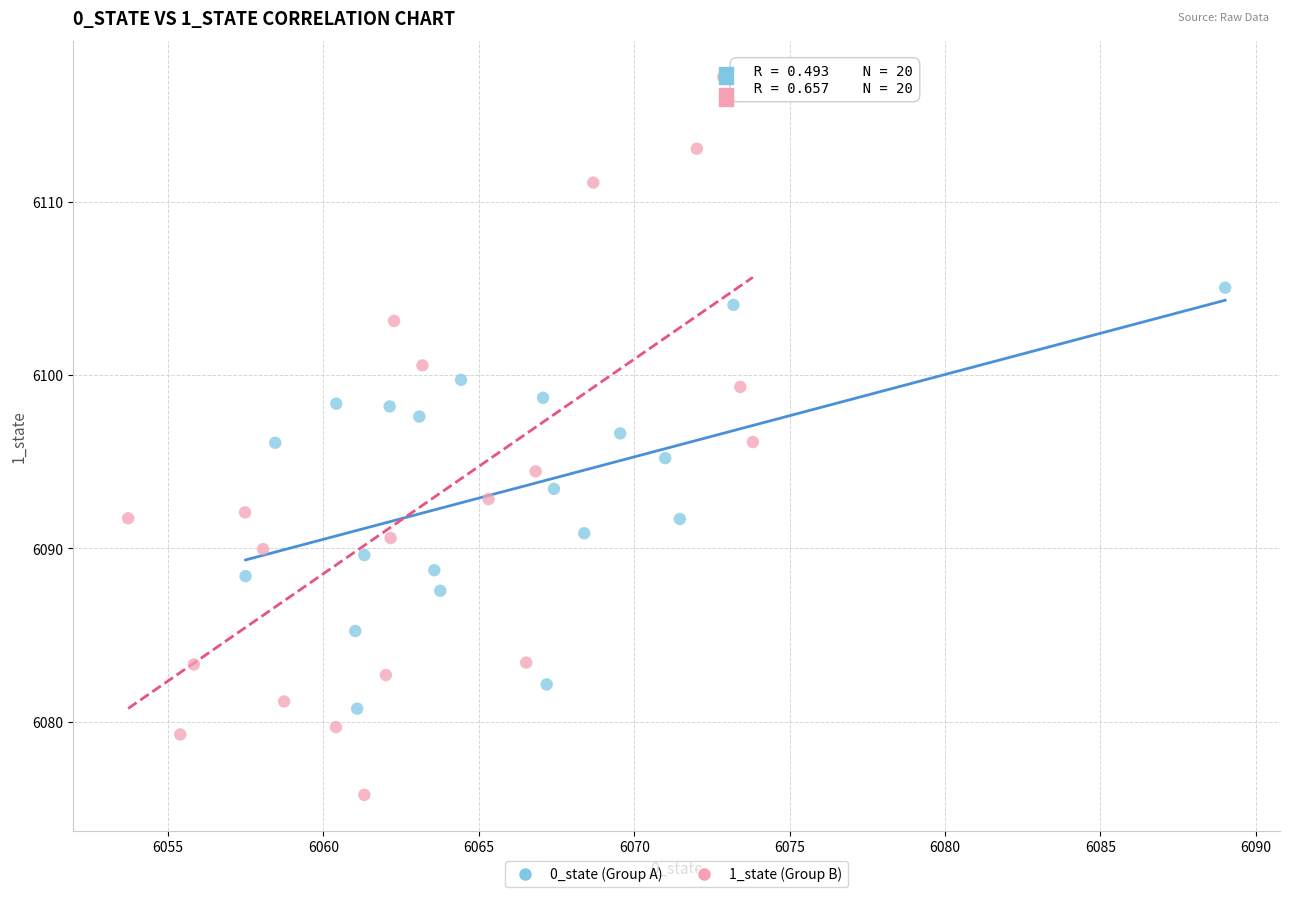

Which series has the widest spread of Y values?

1_state (Group B)